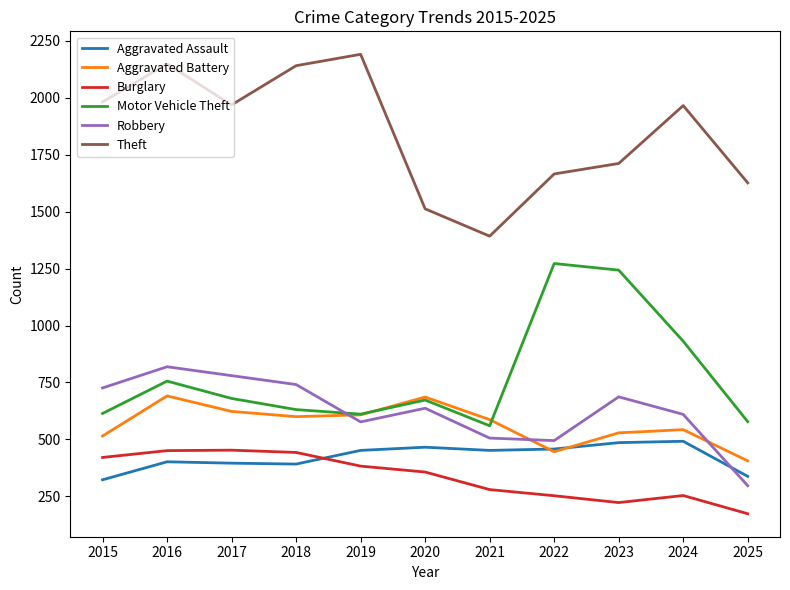

What is the spread (max minus min) of values at 2023?

1488